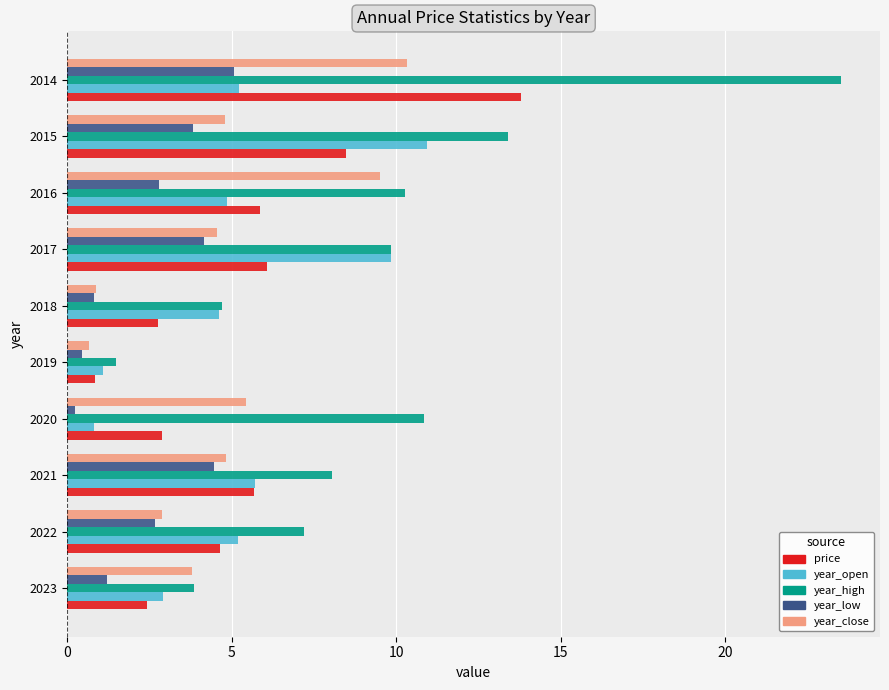

How many values in the year_high series are below 9?

5